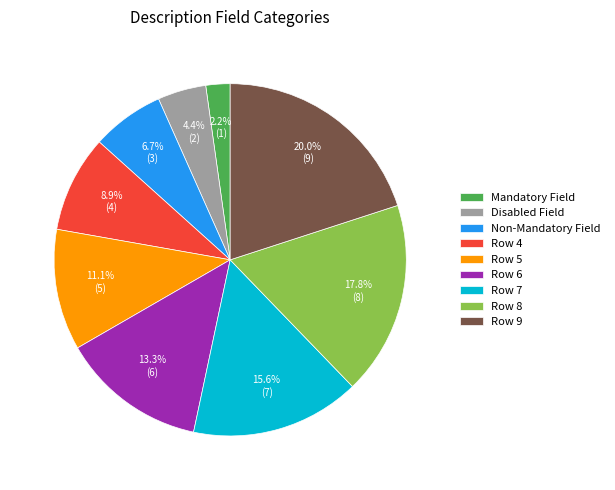

To the nearest percent, what is the difference between the Row 9 and Row 6 slice percentages?

7%